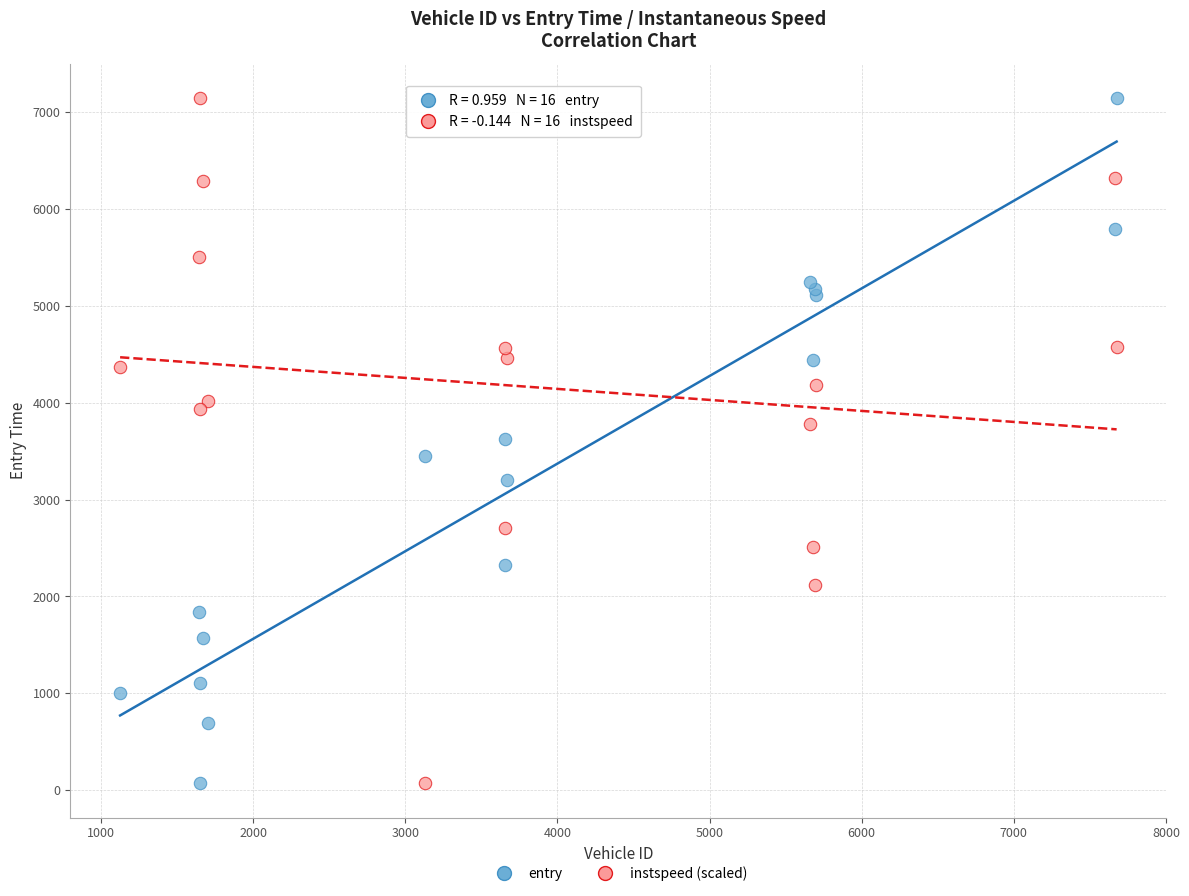

What is the X range (max minus min) for the scatter plot?

6551.0